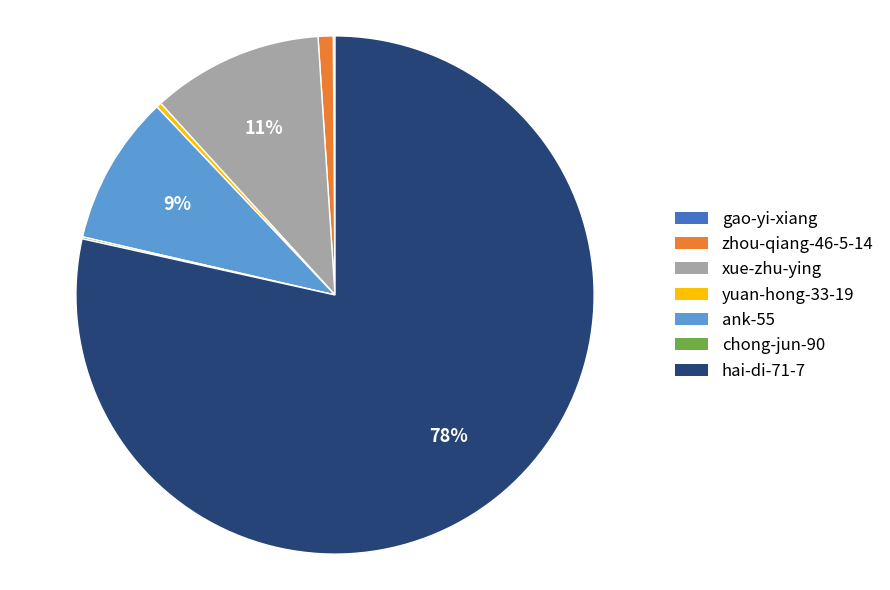

Do zhou-qiang-46-5-14 and xue-zhu-ying together represent more than half of the pie?

No